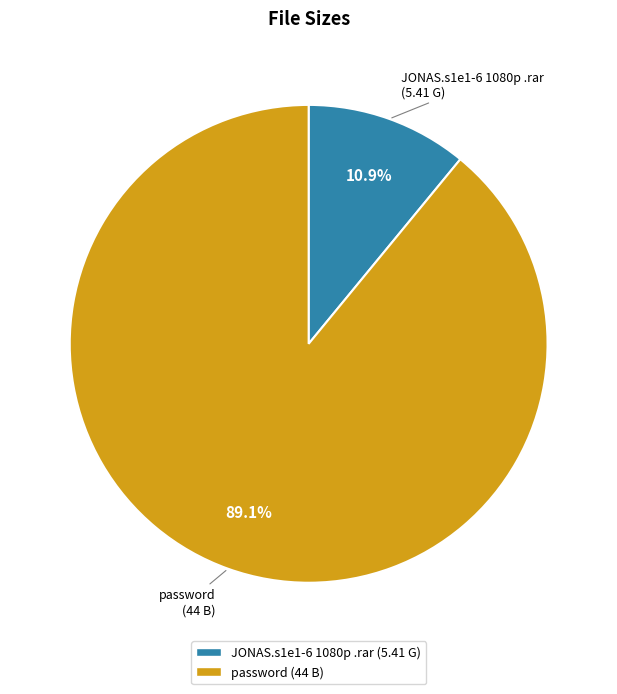

The JONAS.s1e1-6 1080p .rar slice represents 11% of the pie. True or false?

True